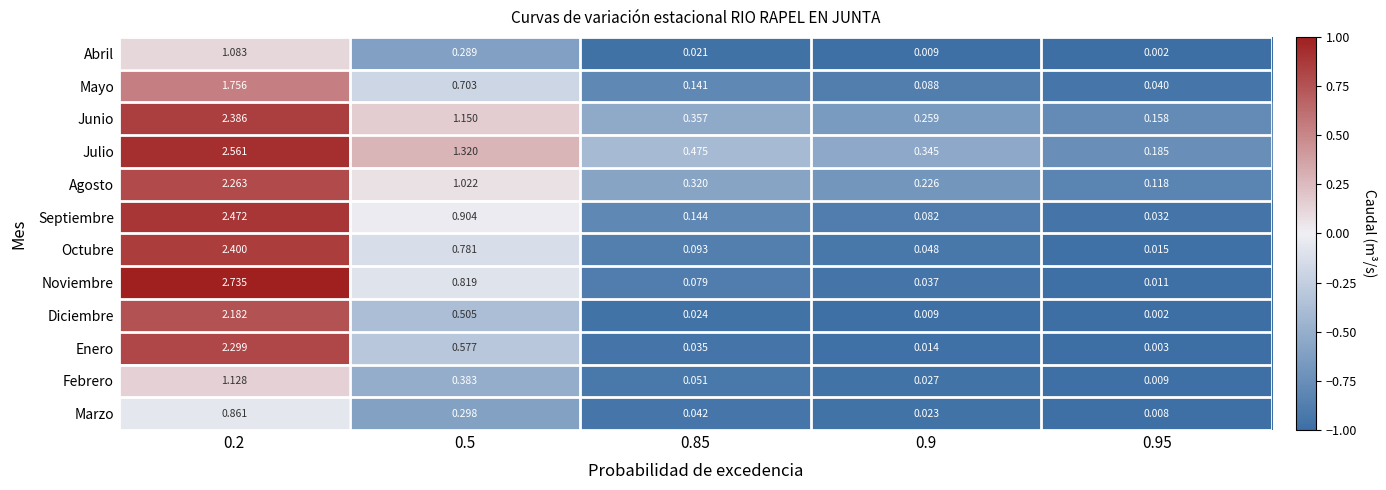

Between 0.5 and 0.9, which series saw the biggest shift?

Julio